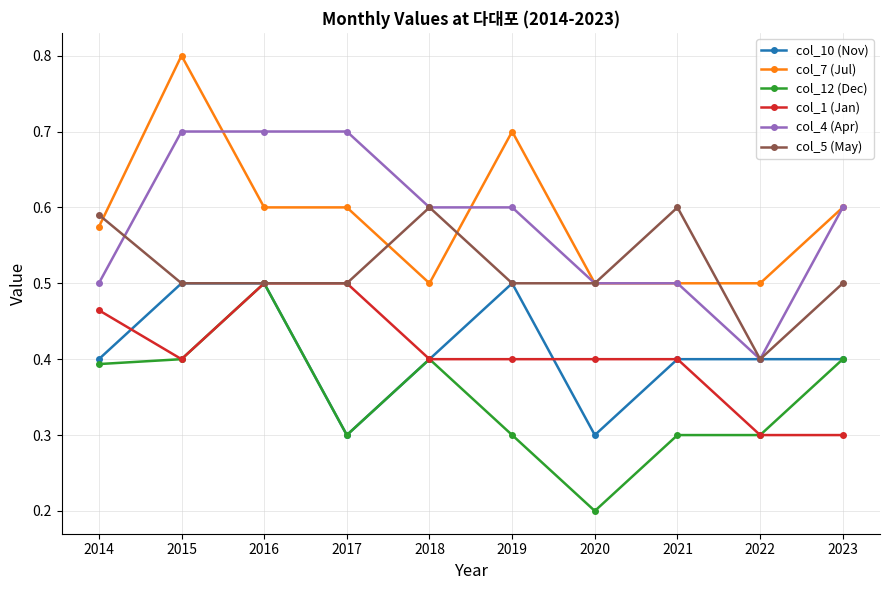

True or false: col_4 (Apr) and col_1 (Jan) cross at least once.

False